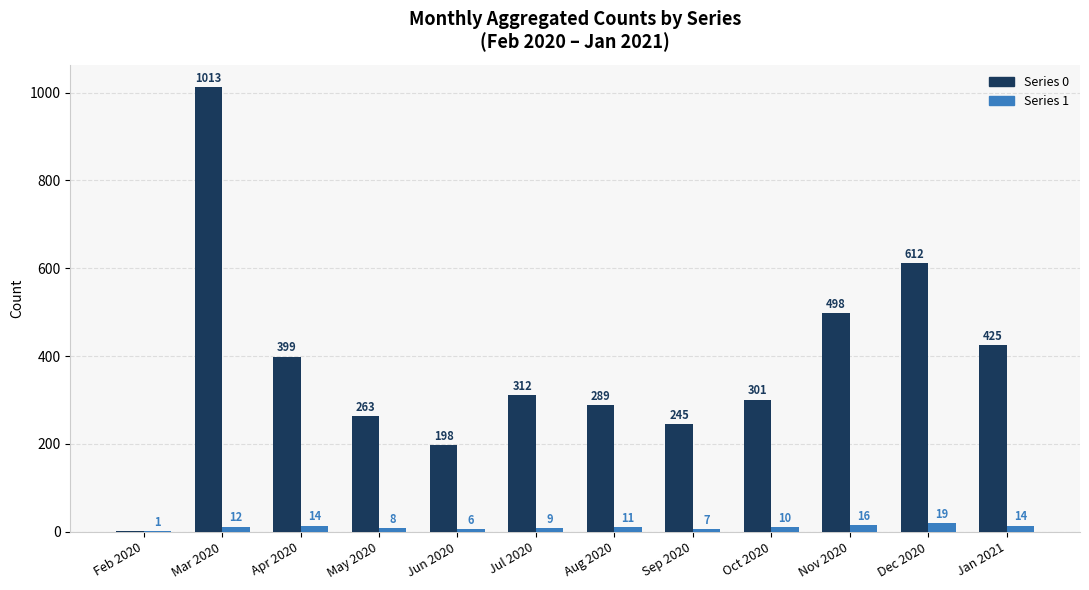

Where does the Series 0 series first go above 312?

Mar 2020